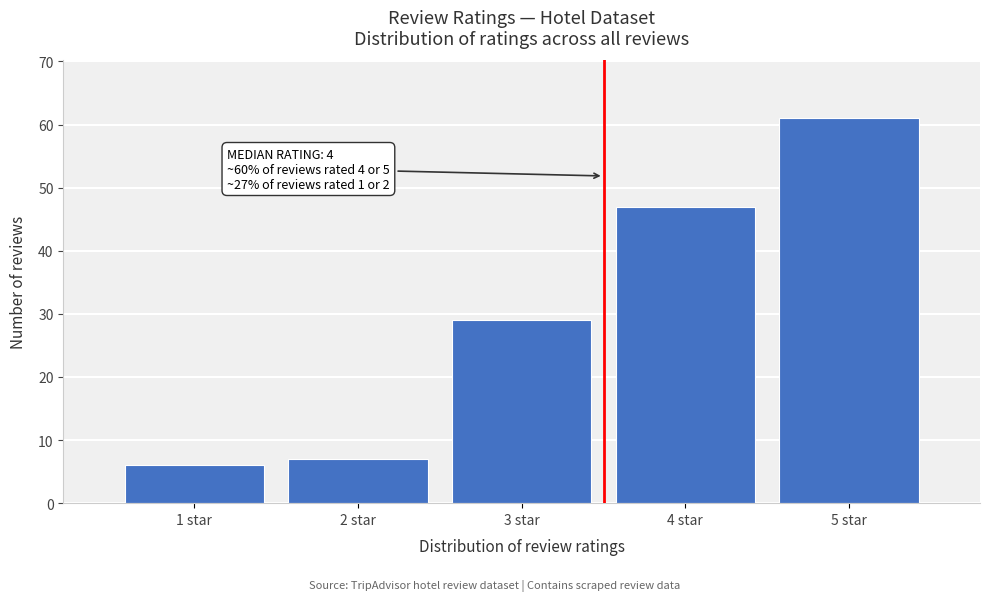

Reading left to right, extract all data points from this chart.

1 star=6	2 star=7	3 star=29	4 star=47	5 star=61